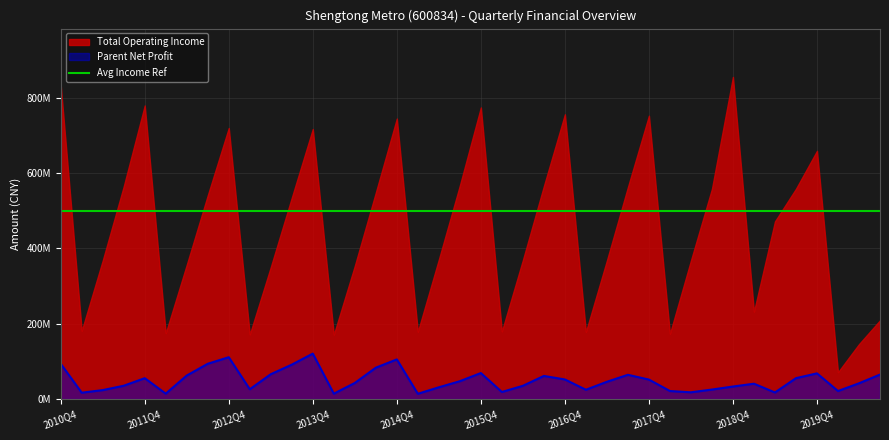

Approximately how many times larger is the value at 2020Q1 compared to 2018Q4?

0.6